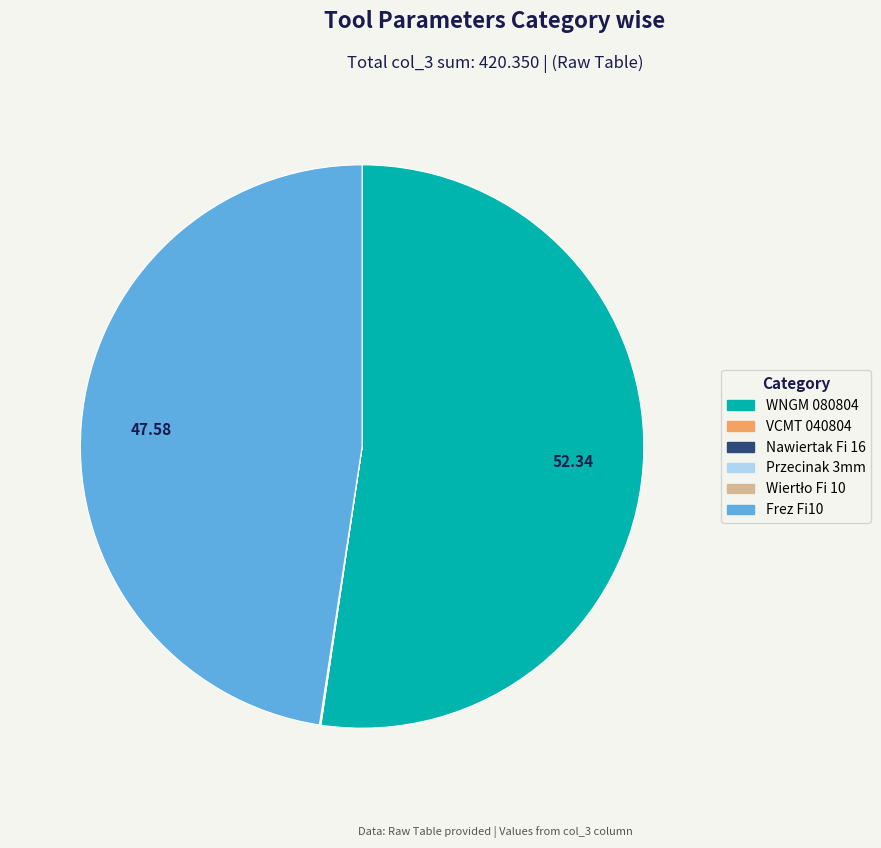

Is there any slice that represents more than half of the pie?

Yes